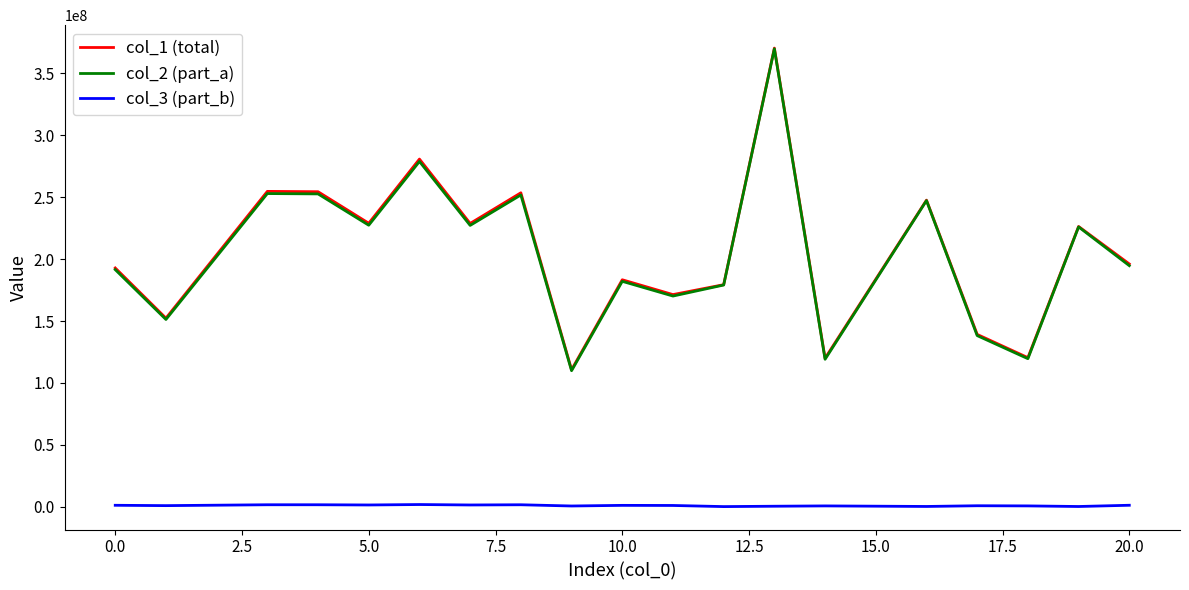

Which series has the widest spread of values?

col_2 (part_a)